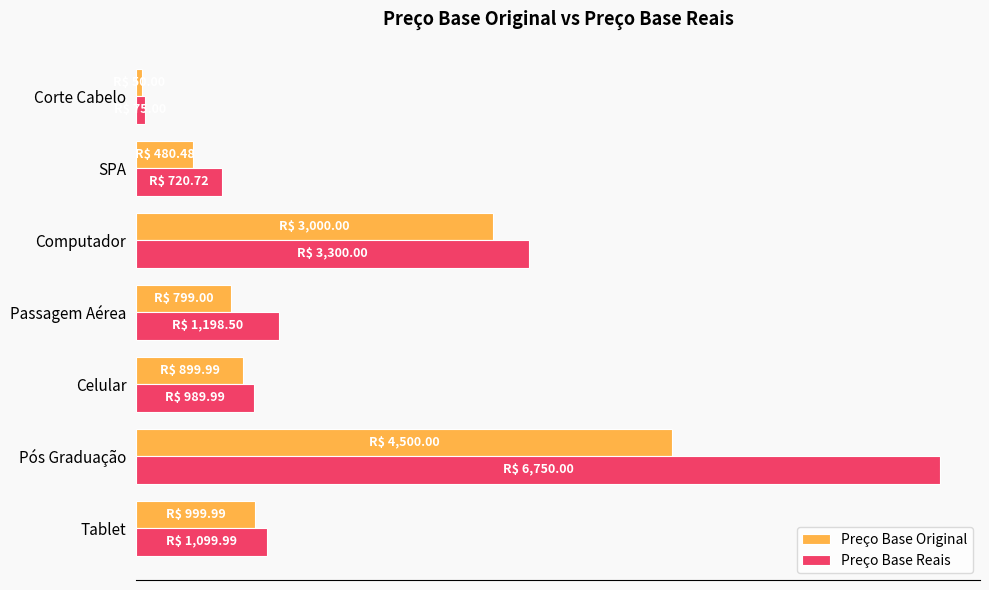

What is the minimum value for Preço Base Original?

50.0